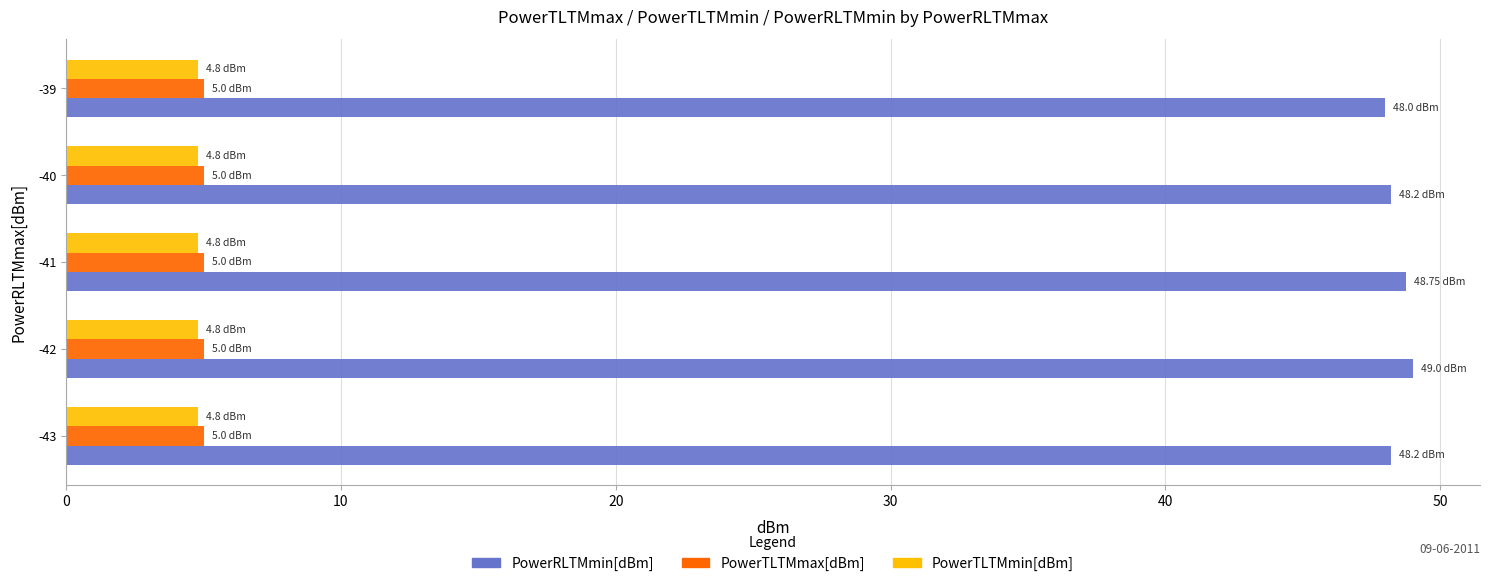

What is the average value of the PowerRLTMmin[dBm] series?

48.4